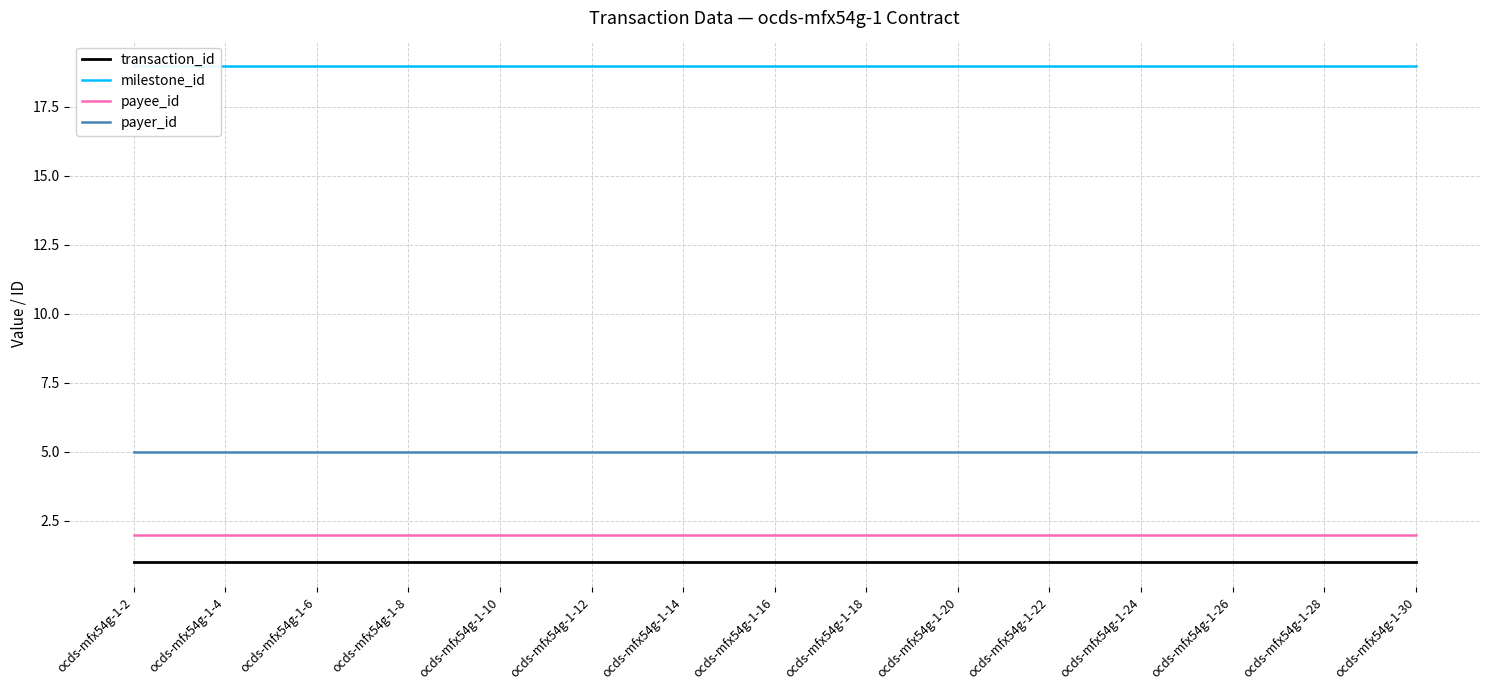

True or false: transaction_id and payer_id intersect in this chart.

False